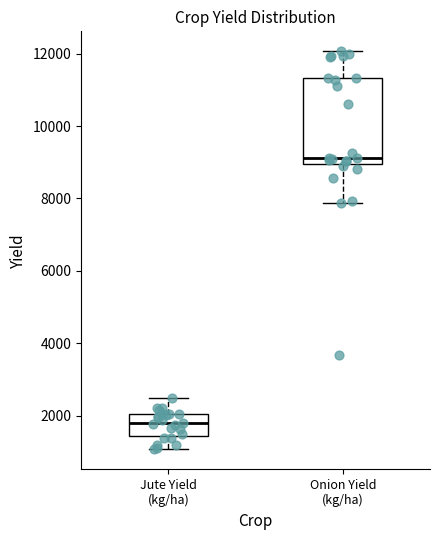

Reading left to right, read every box against the y-axis: the position of its median line, the range the box covers, and the ends of its whiskers. The values are not printed on the chart, so give them approximately, as read against the axis.

Jute Yield (kg/ha): median 1800, box 1400 to 2000, whiskers 1000 to 2400
Onion Yield (kg/ha): median 9200, box 9000 to 11400, whiskers 7800 to 12000